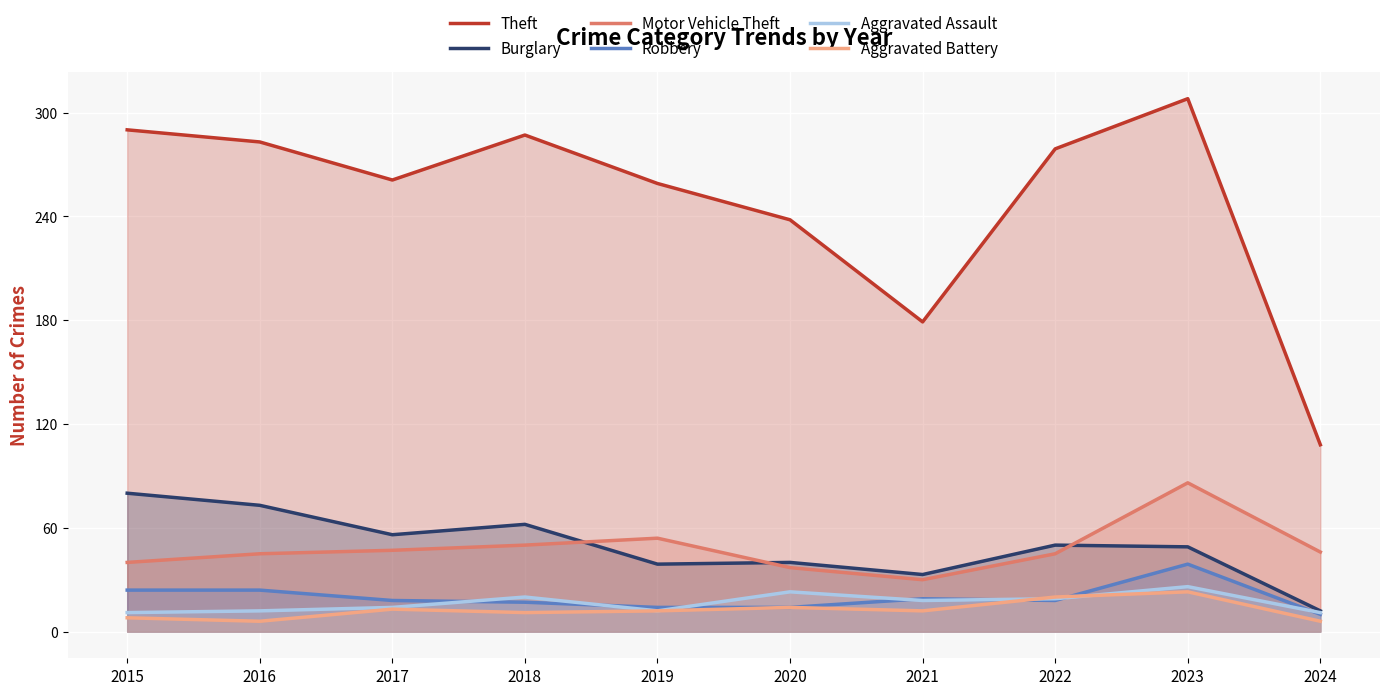

At how many categories does at least one series exceed 94?

10